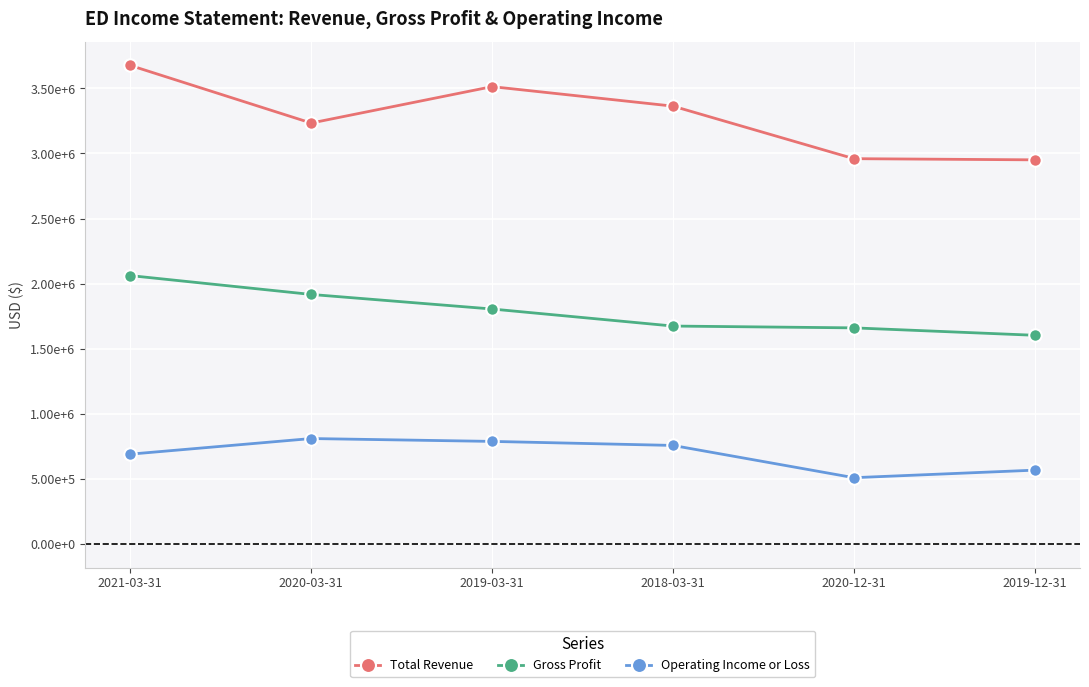

List the series in order of their peak value, lowest first.

Operating Income or Loss, Gross Profit, Total Revenue